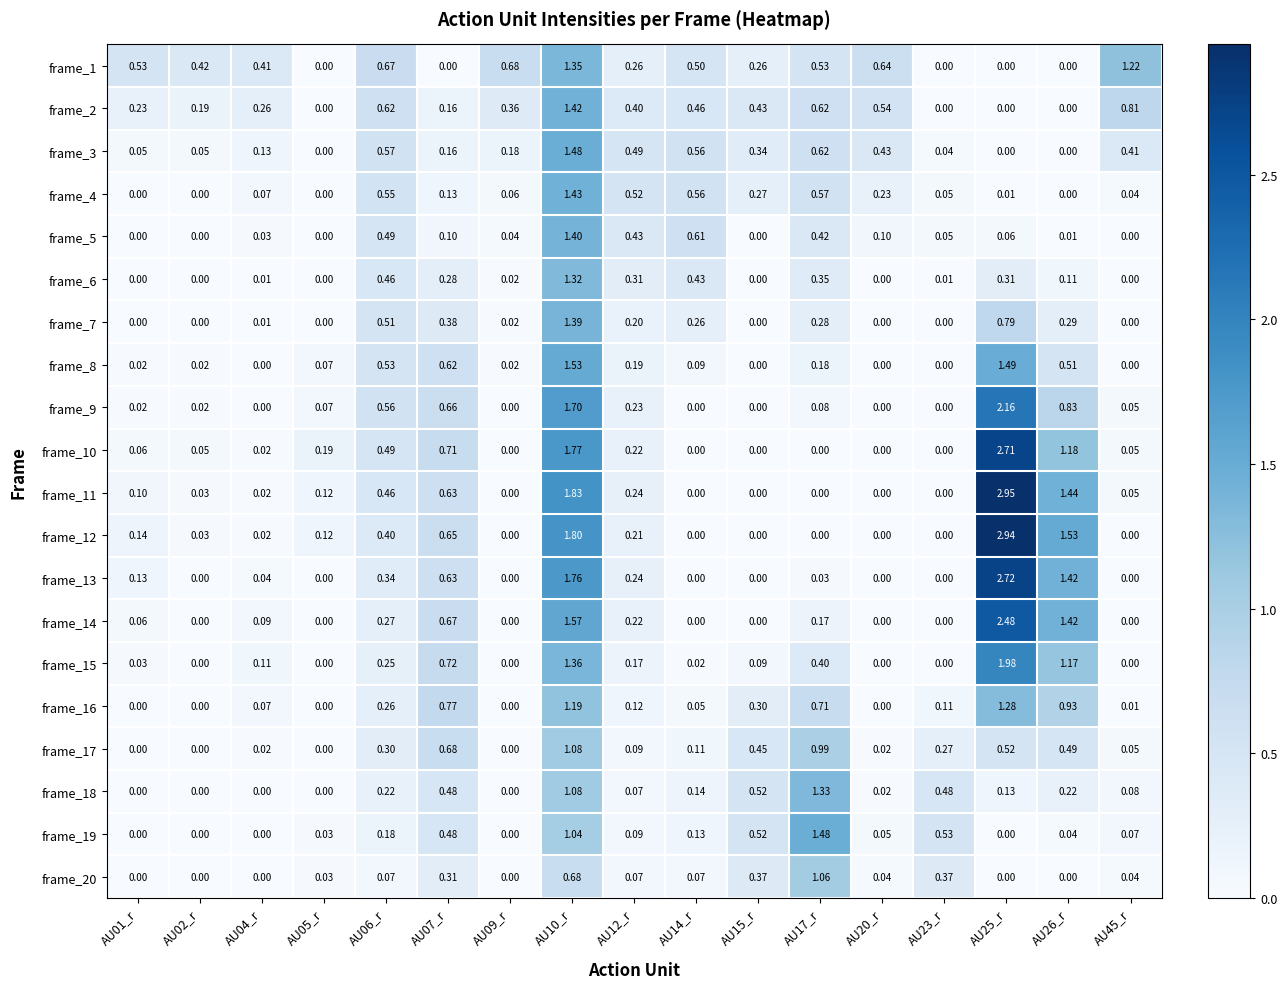

Is the value of frame_19 at AU25_r greater than the value of frame_4 at AU17_r?

No